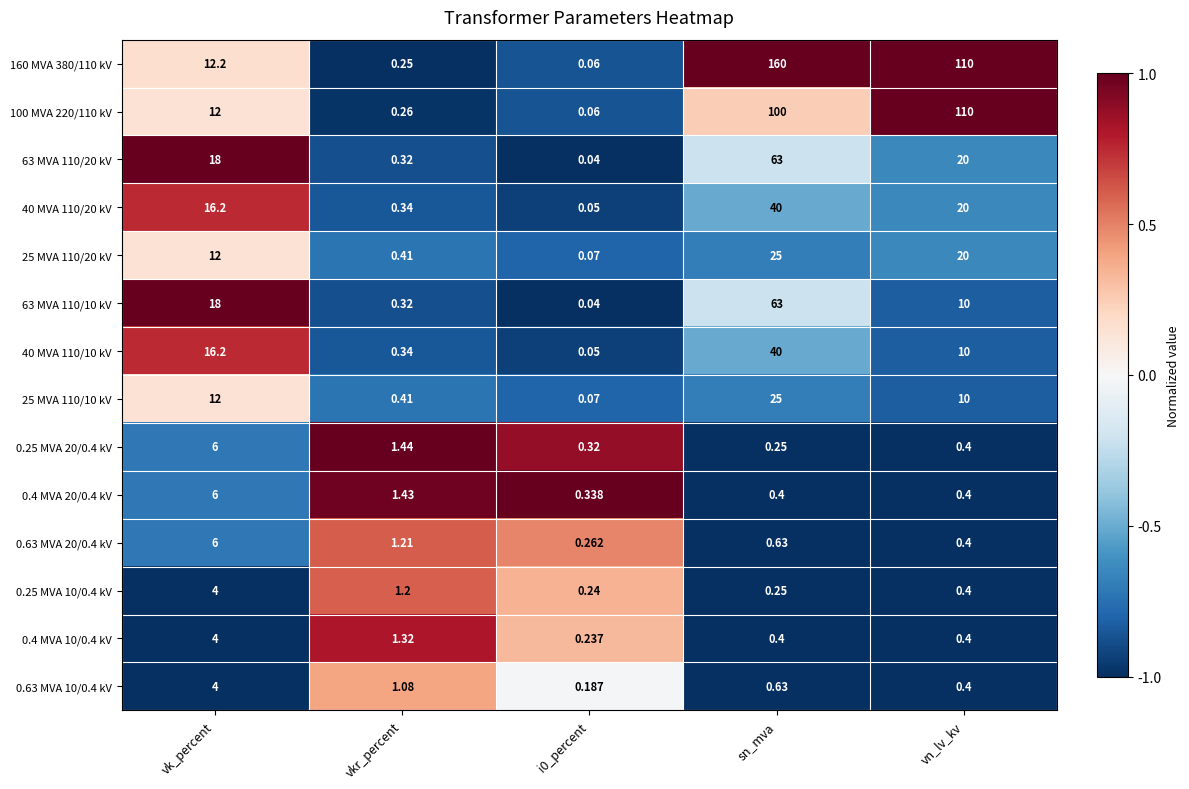

At which label does 40 MVA 110/10 kV reach its peak?

sn_mva